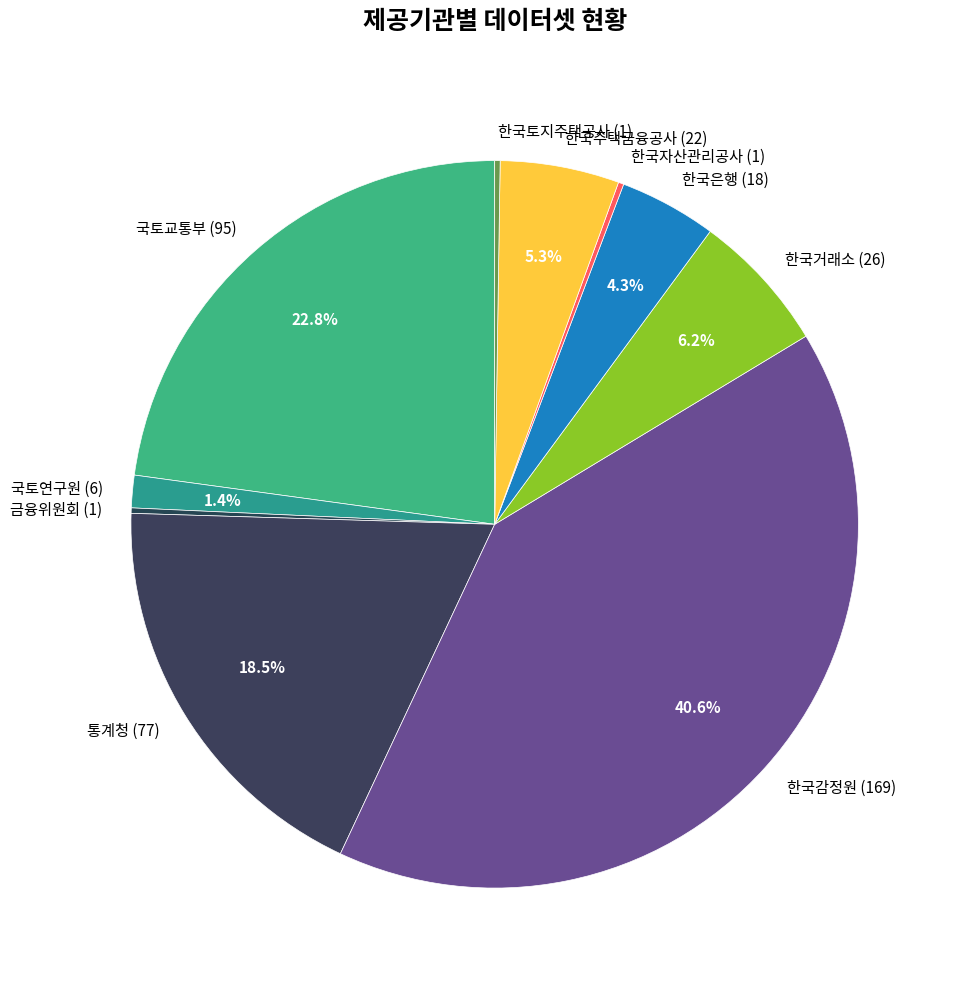

Which slice is the largest?

한국감정원